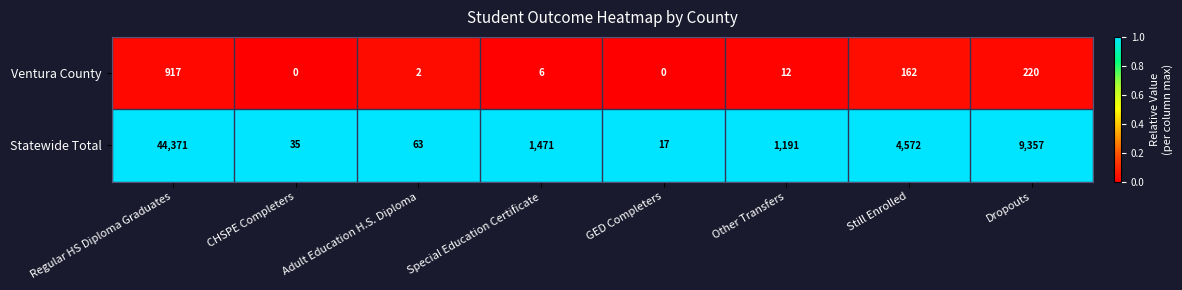

True or false: Statewide Total has a value of 4572 at Still Enrolled.

True